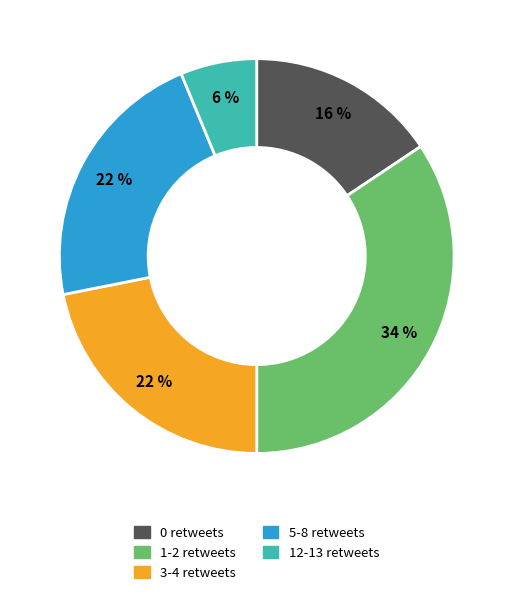

Is there a majority slice in this chart?

No